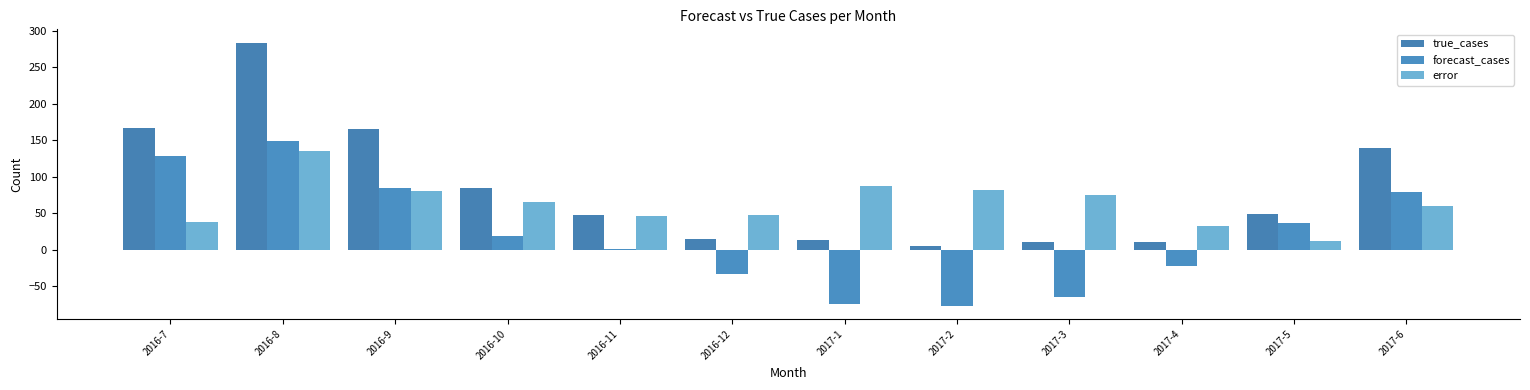

What position from the right is 2017-6?

1